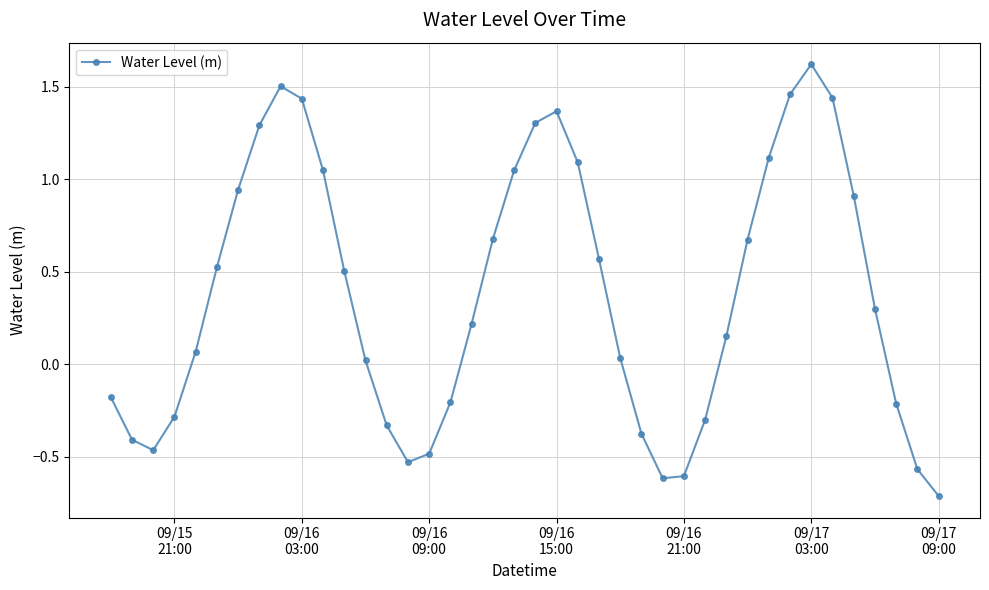

What is the sum of all values?

15.0